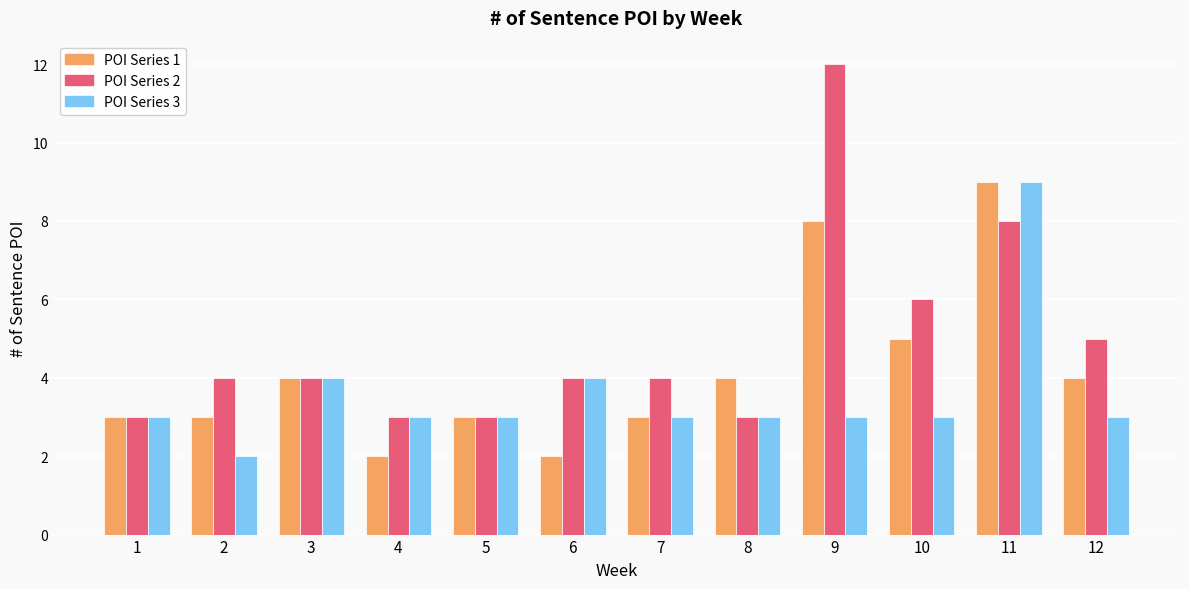

At which category does the chart reach its peak across all series?

9